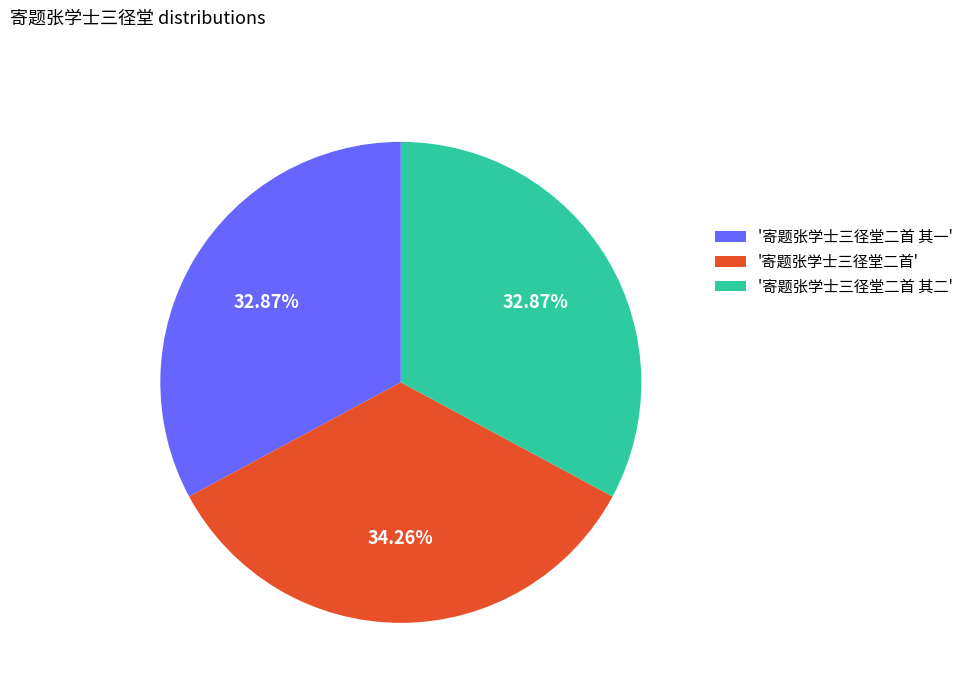

Combined, do '寄题张学士三径堂二首 其二' and '寄题张学士三径堂二首 其一' account for over 50%?

Yes